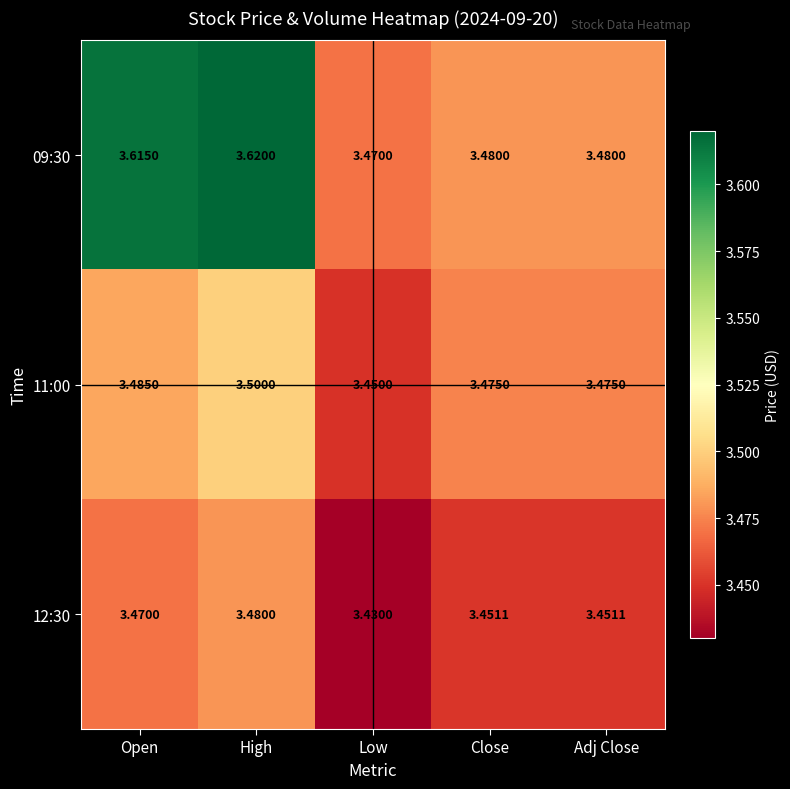

At which category is the sum across all series the highest?

High